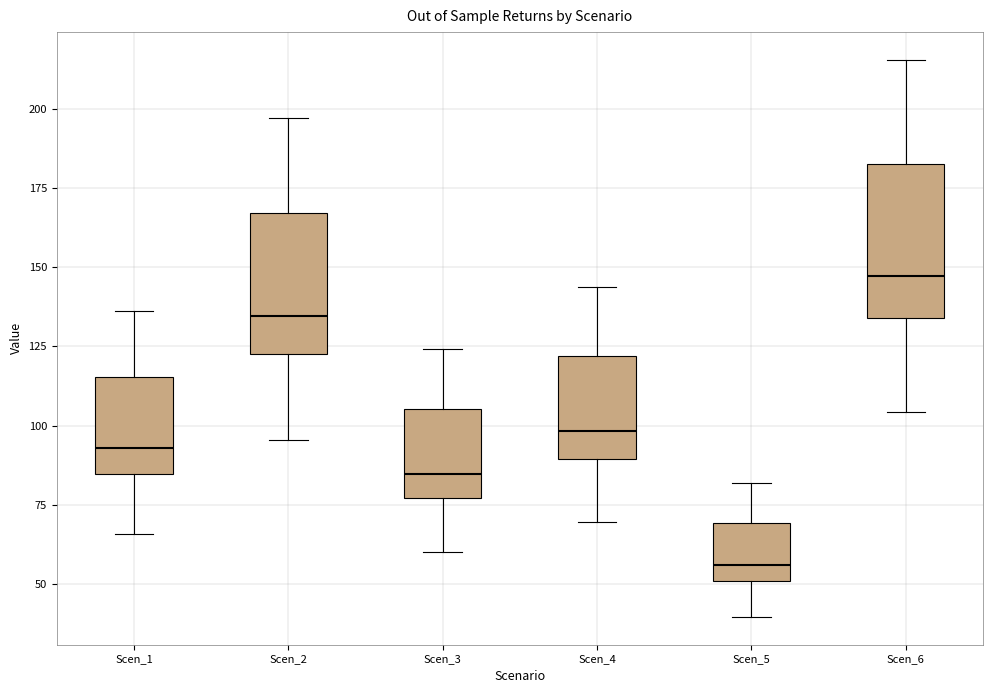

Which box has the highest median line?

Scen_6